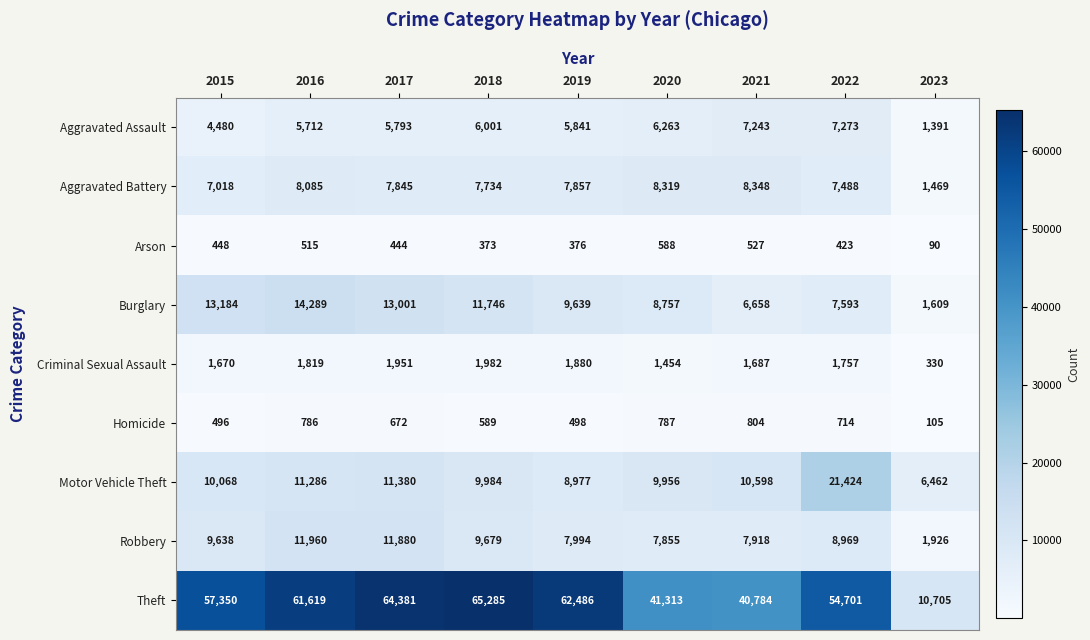

Rank the series at 2022 from lowest to highest value.

Arson, Homicide, Criminal Sexual Assault, Aggravated Assault, Aggravated Battery, Burglary, Robbery, Motor Vehicle Theft, Theft